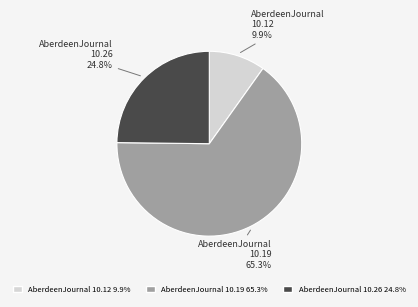

Count the number of slices in the pie.

3